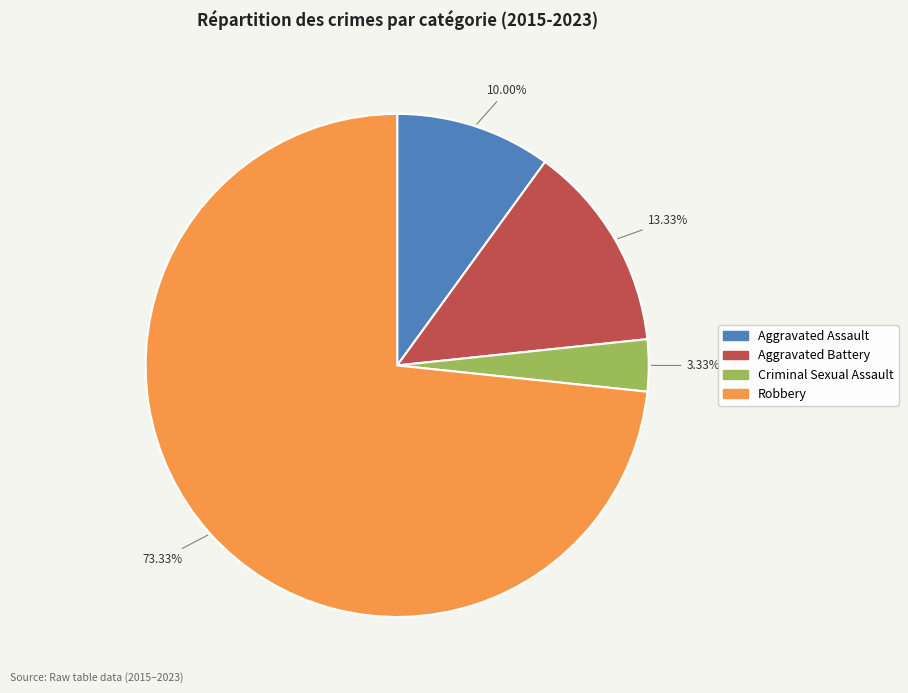

Is there a majority slice in this chart?

Yes